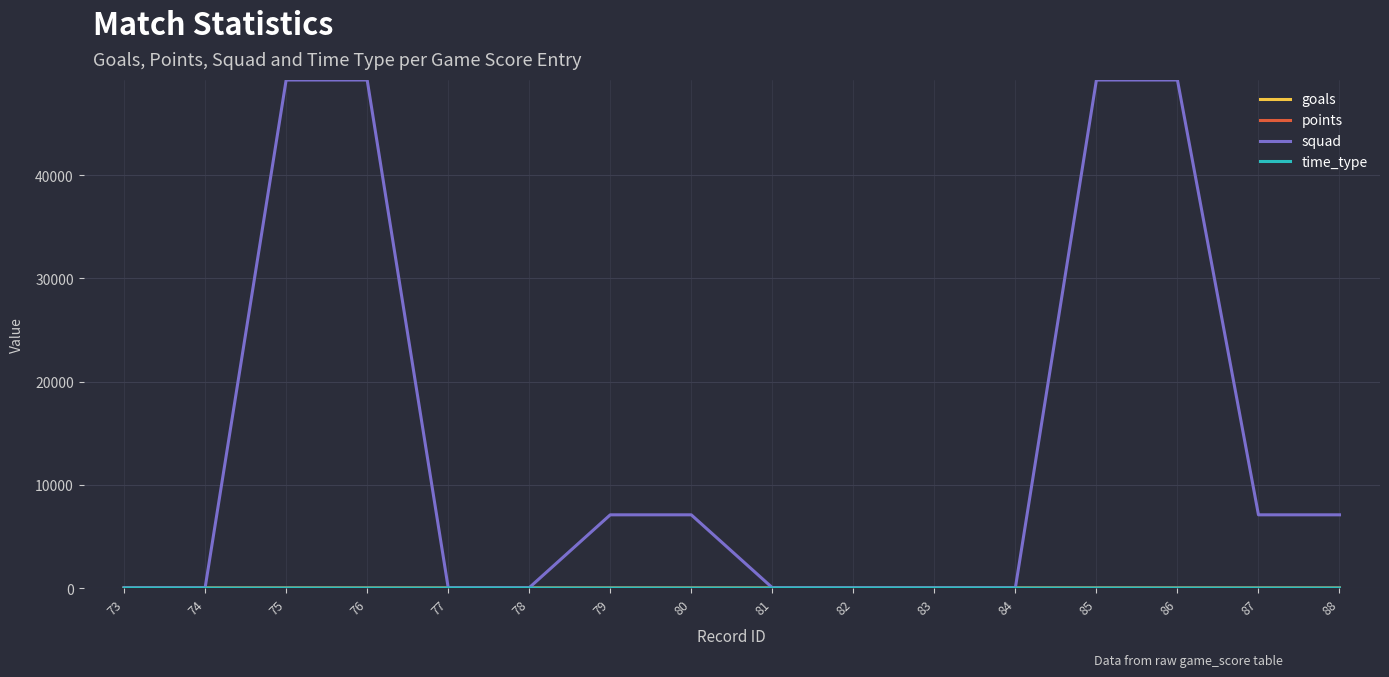

Is it true that squad equals 32 at 74?

True